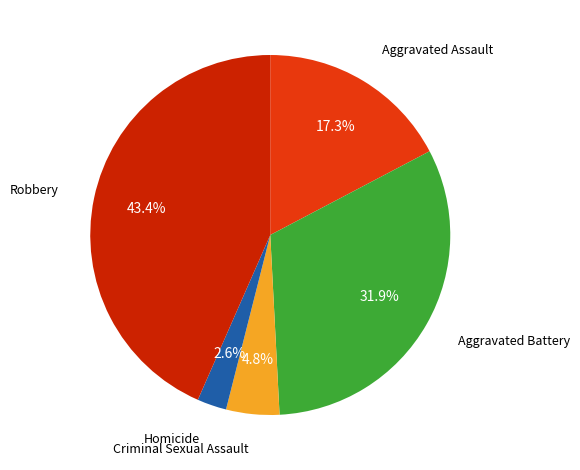

What is the ratio of the value at Aggravated Assault to the value at Robbery?

0.4